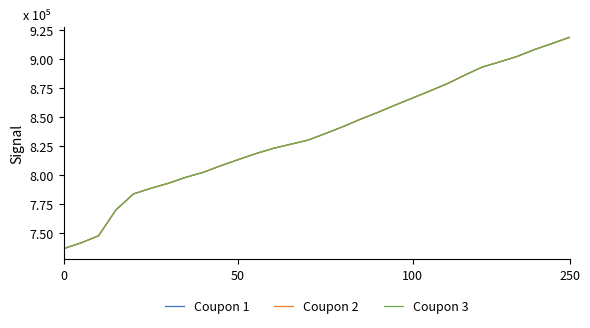

Rank the series by their average value, from lowest to highest.

Coupon 1, Coupon 3, Coupon 2